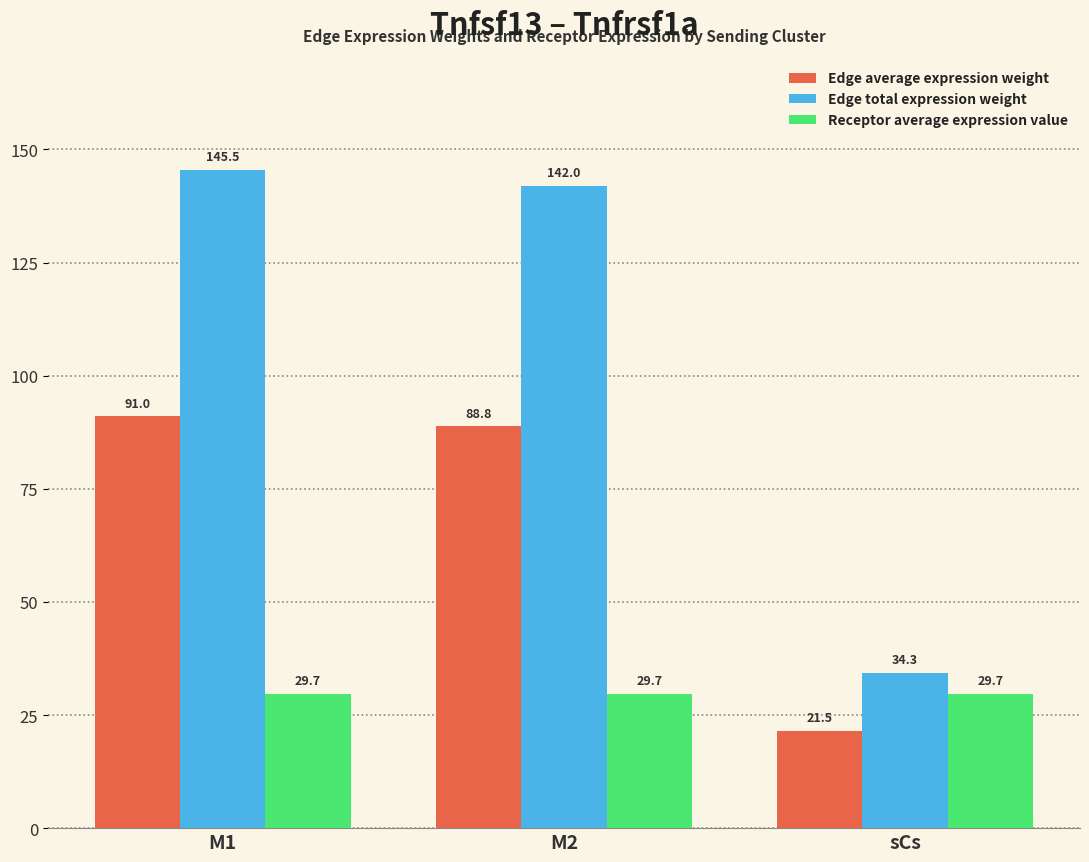

The value of Edge average expression weight at M1 is 91.0. True or false?

True